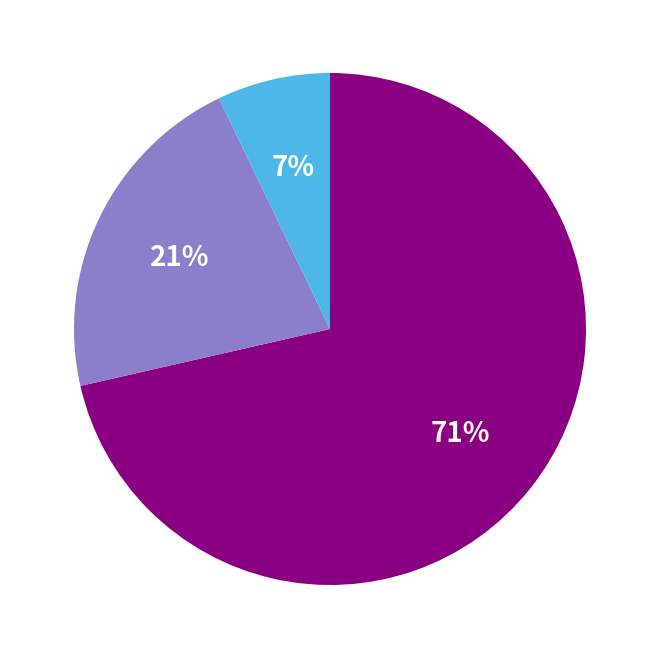

Does any single category account for the majority?

Yes